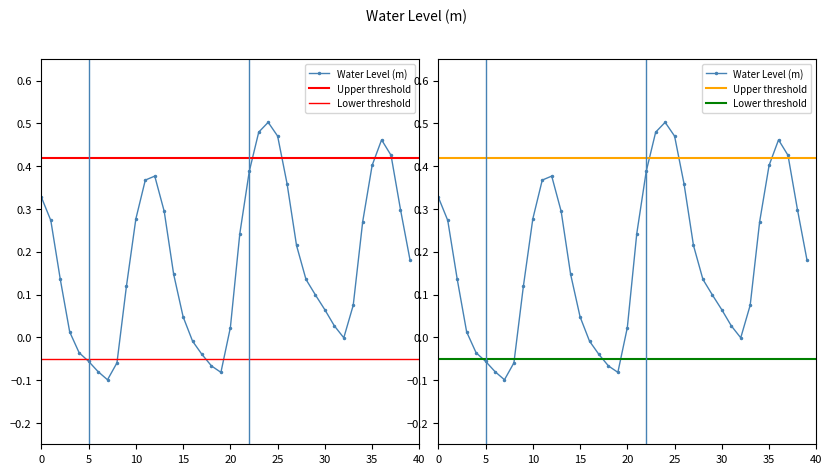

Is it true that the value at 2022-12-06 07:00 is -0.1?

True